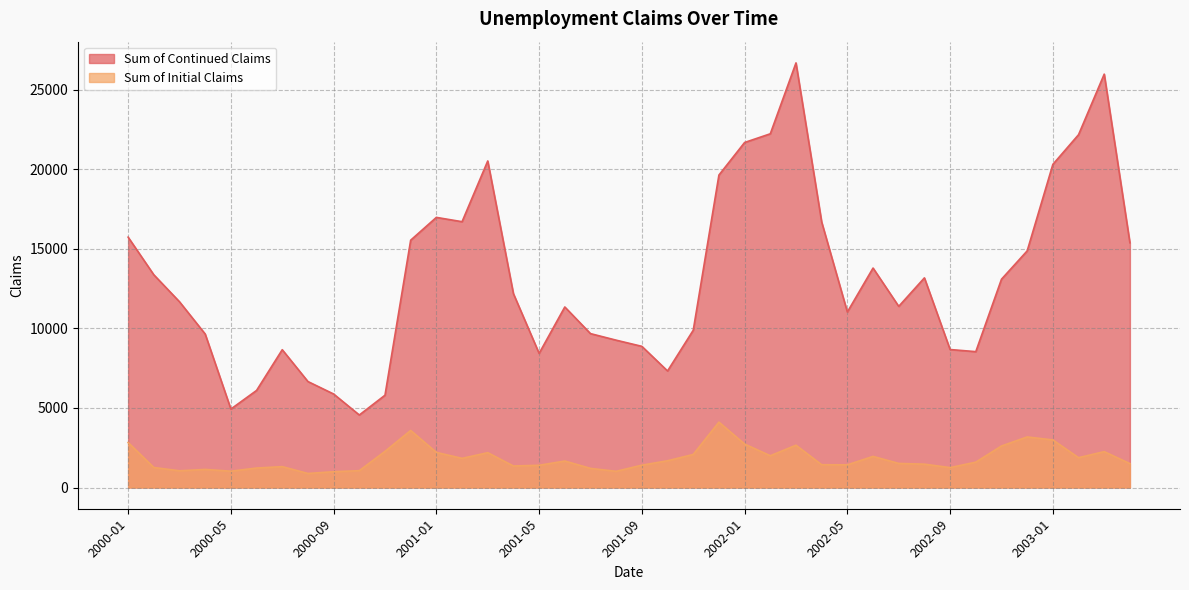

True or false: Sum of Continued Claims and Sum of Initial Claims cross at least once.

False